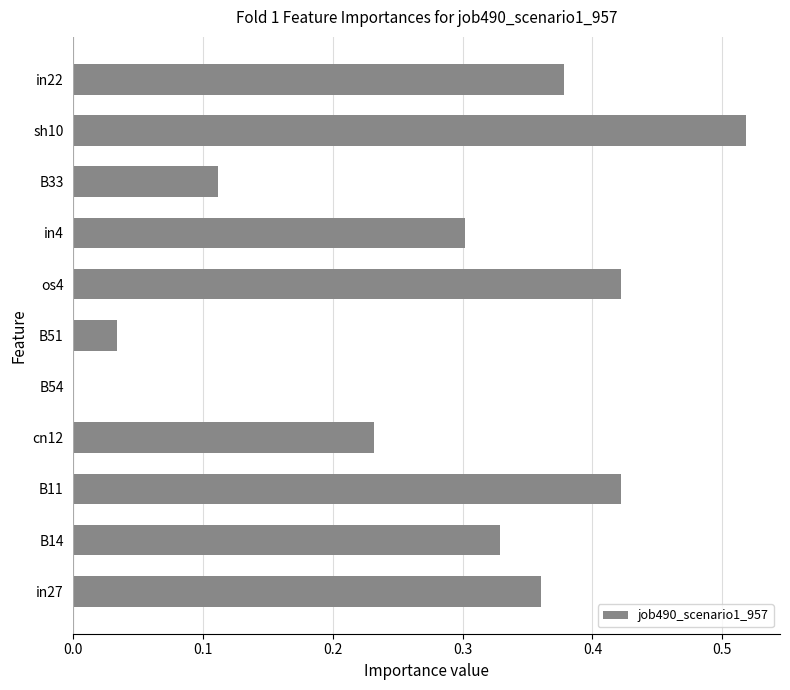

How many values are above zero?

10